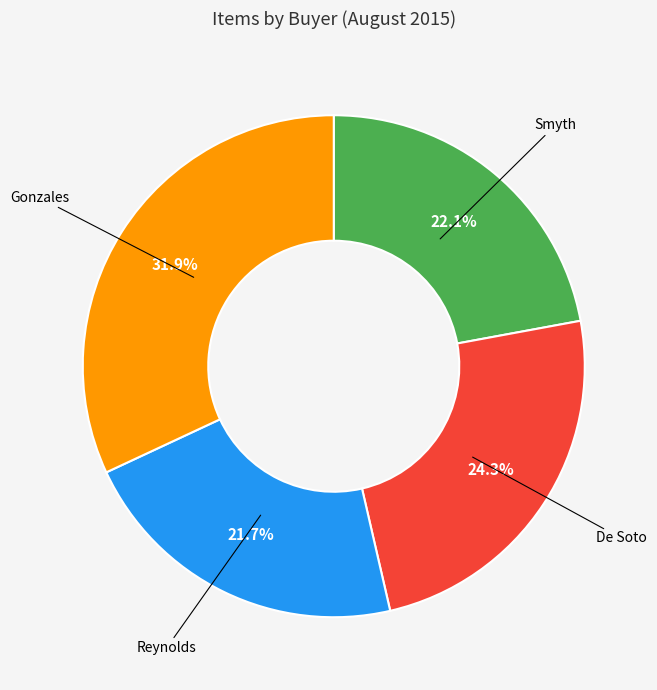

To the nearest percent, what is the average slice percentage?

25%